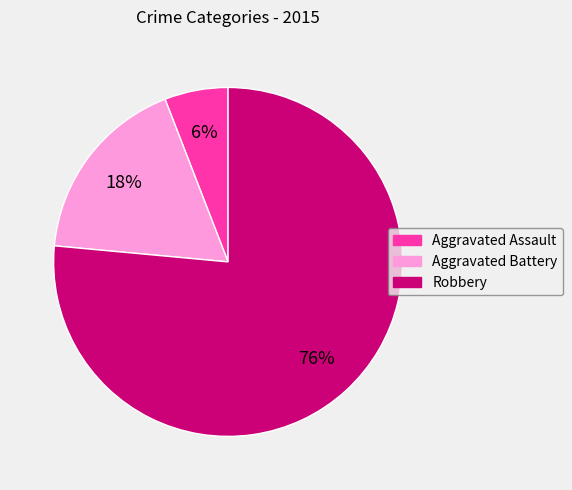

Which slice is the smallest?

Aggravated Assault